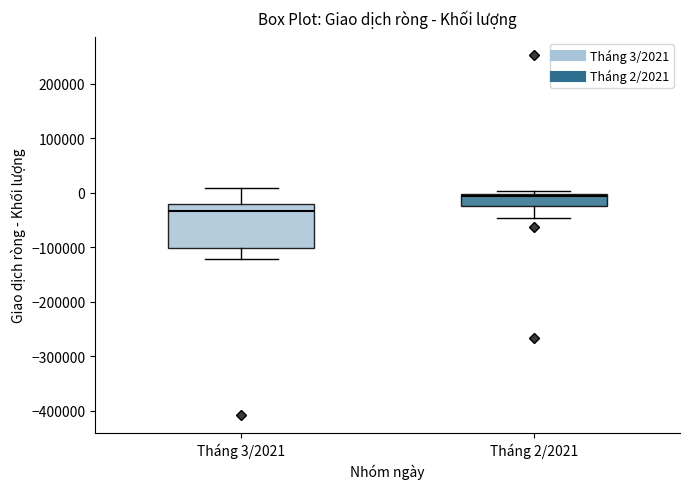

Which box has the lowest median line?

Tháng 3/2021